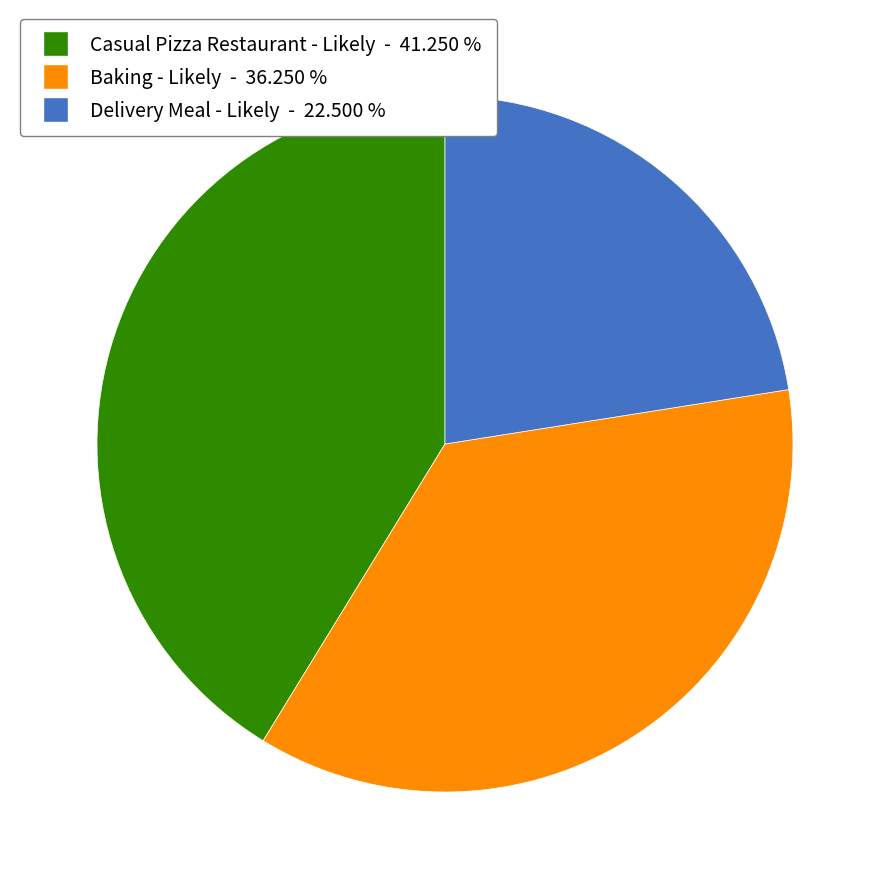

Is there a majority slice in this chart?

No